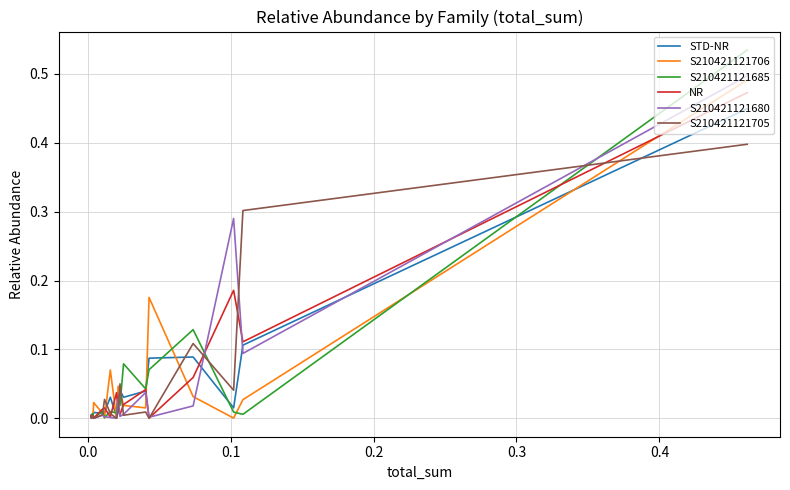

True or false: S210421121706 has a value of 0.0 at 15.

False